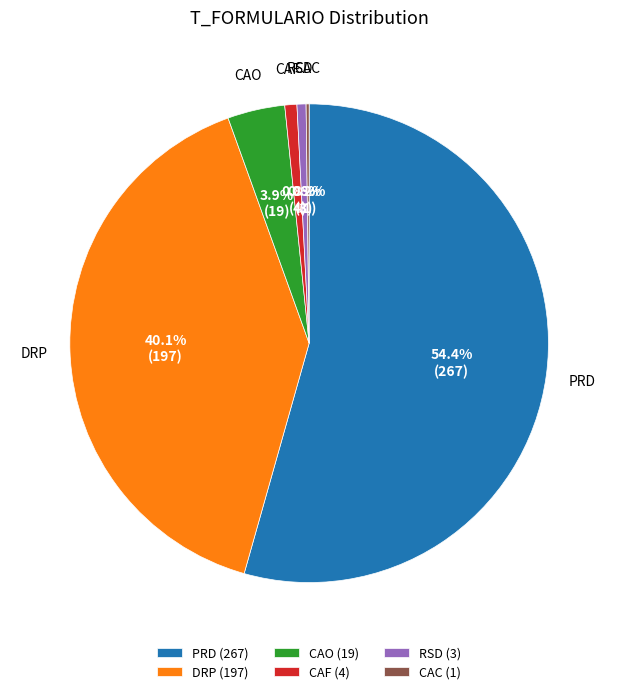

Does any single category account for the majority?

Yes